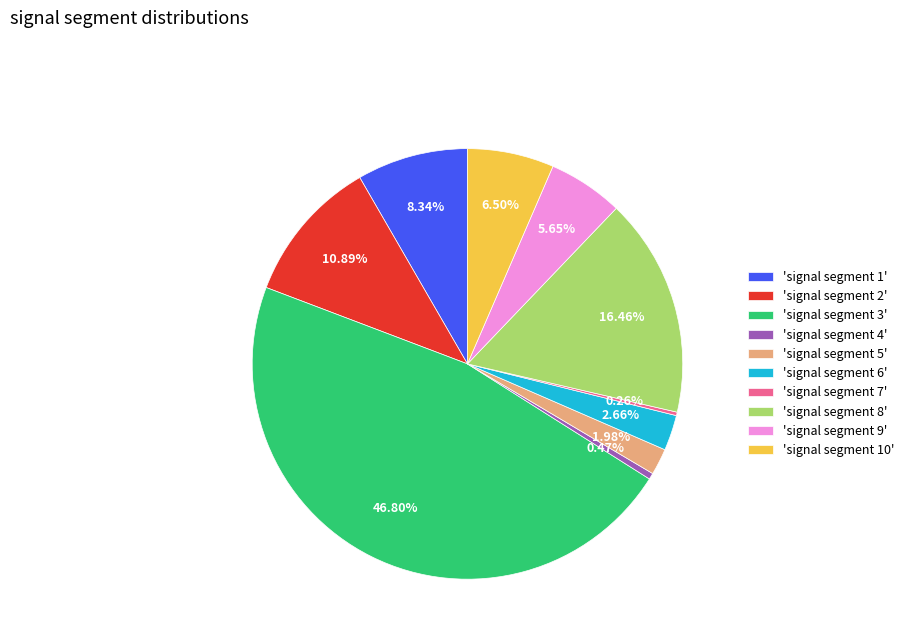

Is the sum of 'signal segment 5' and 'signal segment 9' greater than half?

No